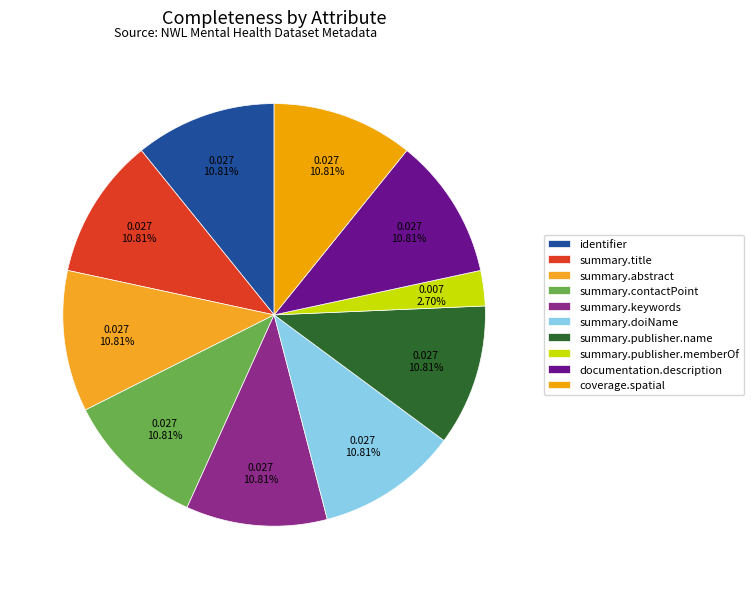

What is the largest slice in the pie chart?

identifier